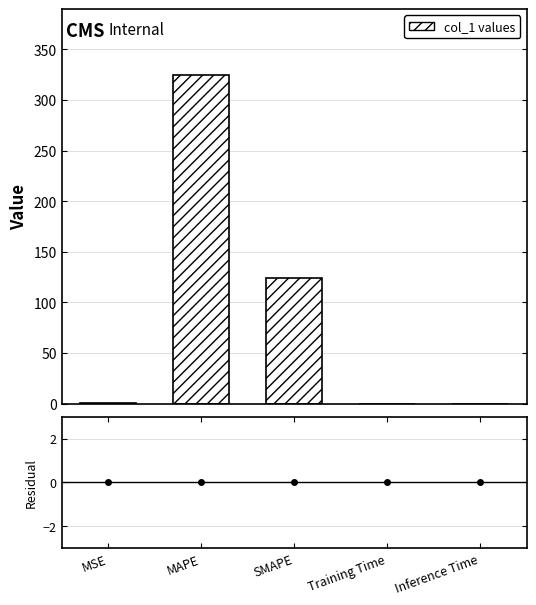

What position from the right is Inference Time?

1